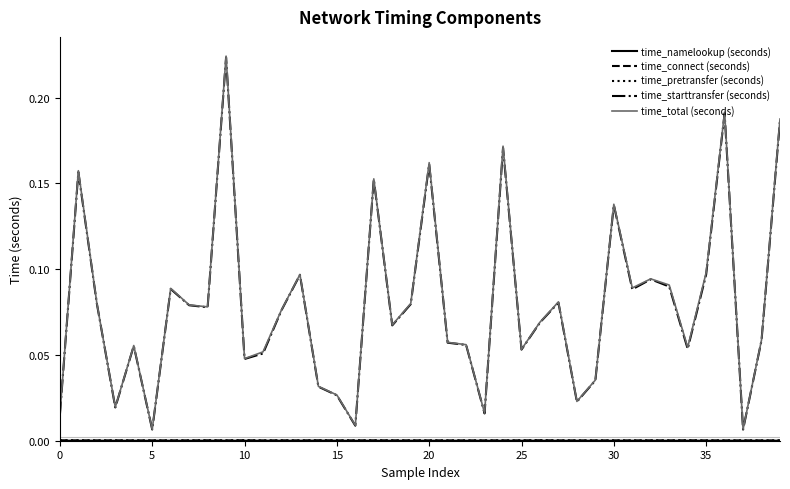

Is this an area chart (filled region under the line)?

No